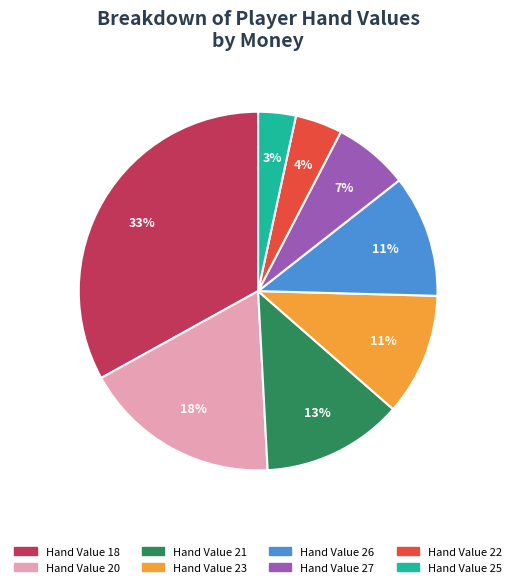

How many slices are in this pie chart?

8